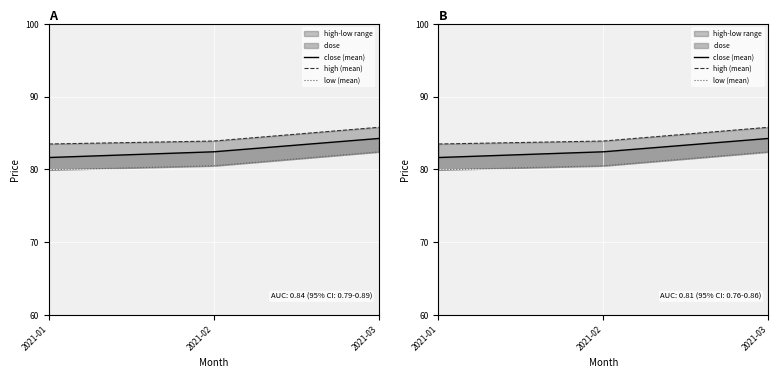

The value of high (mean) at 2021-03 is 35.2. True or false?

False